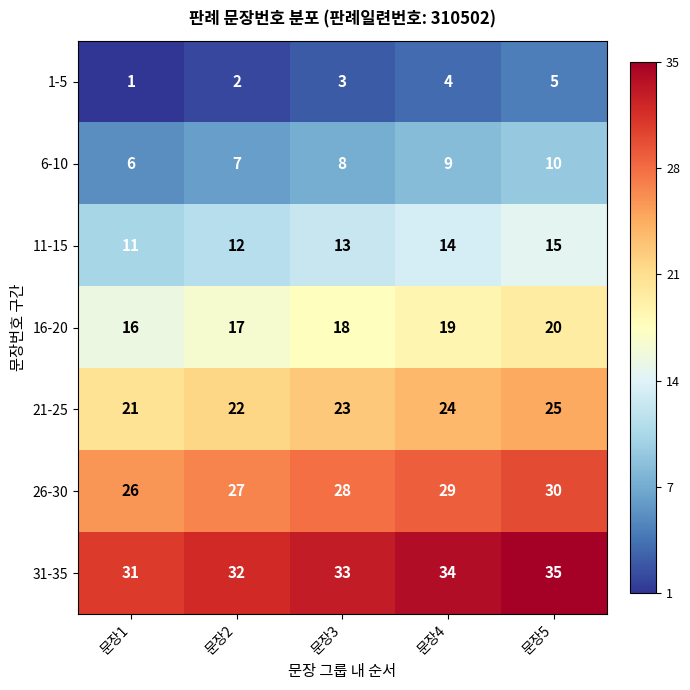

What is the difference between the highest and lowest values at 문장5?

30